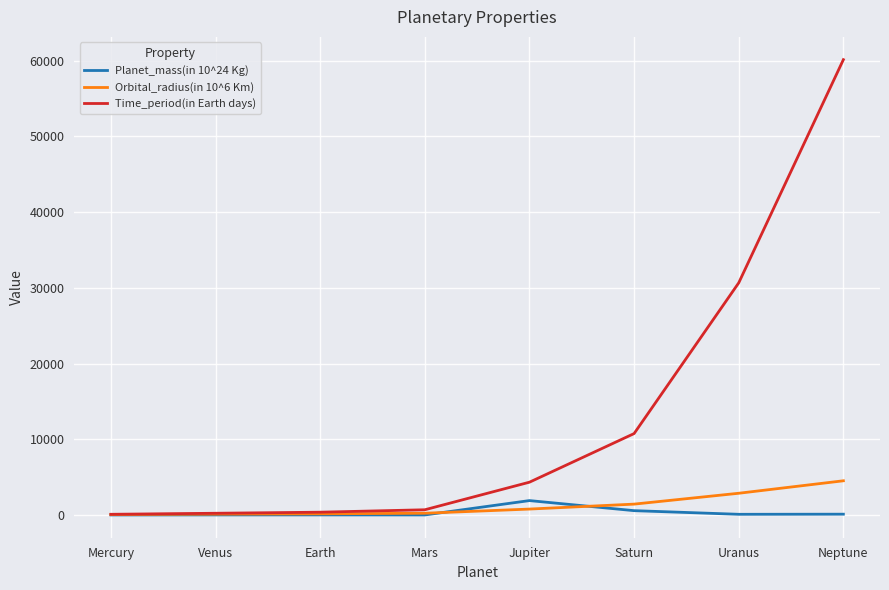

Which series has the largest total across all categories?

Time_period(in Earth days)